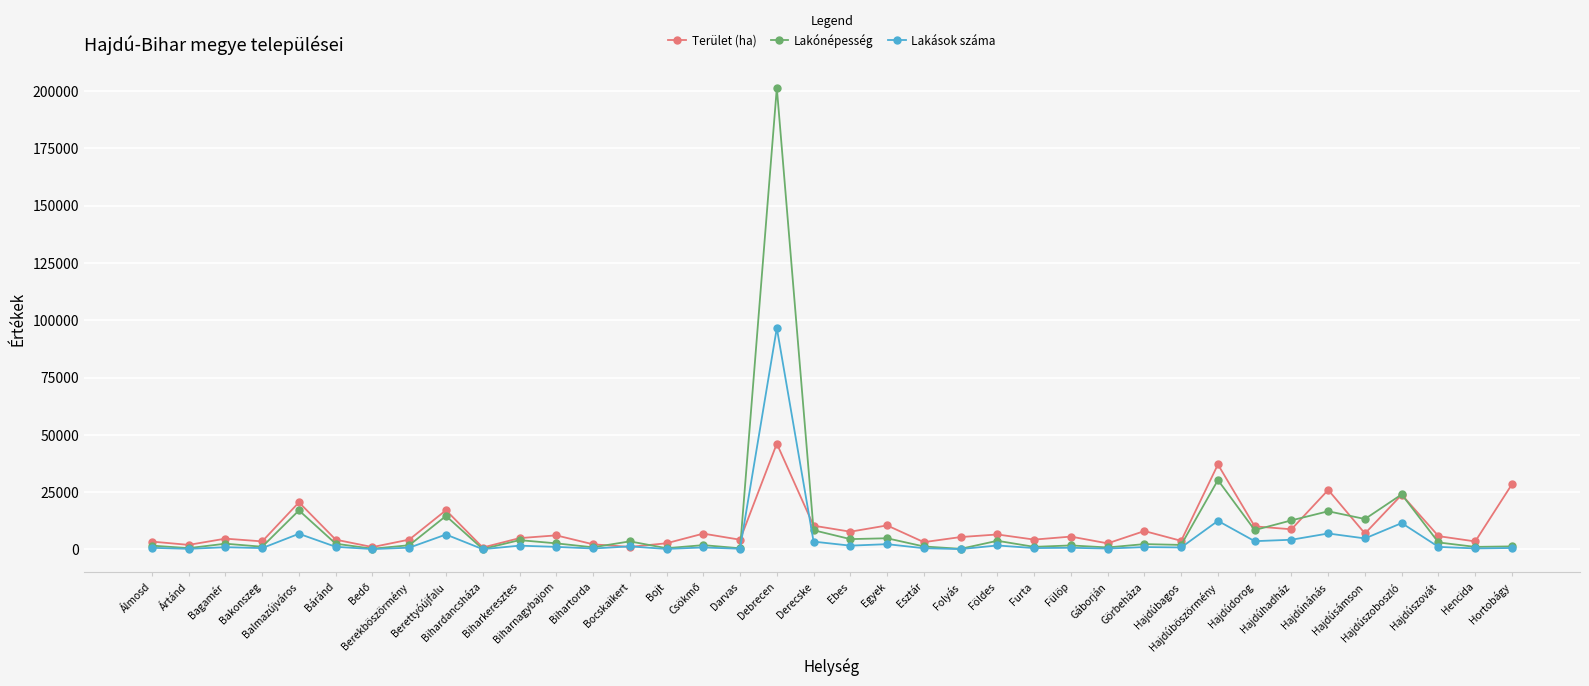

True or false: Lakónépesség has more than 2 points higher than both neighbors.

True